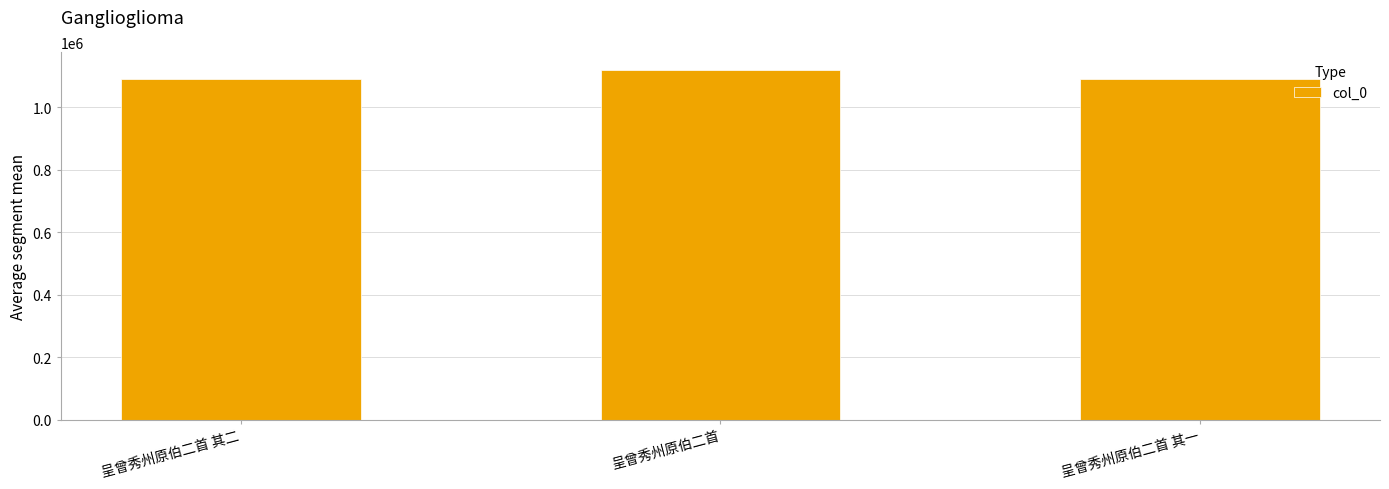

At which label is the value closest to 1106026?

呈曾秀州原伯二首 其二